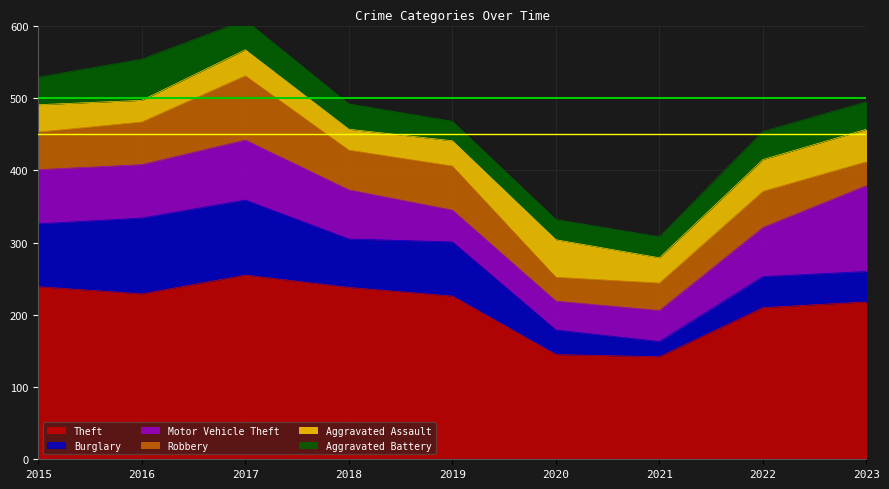

At which category is the sum across all series the highest?

2017